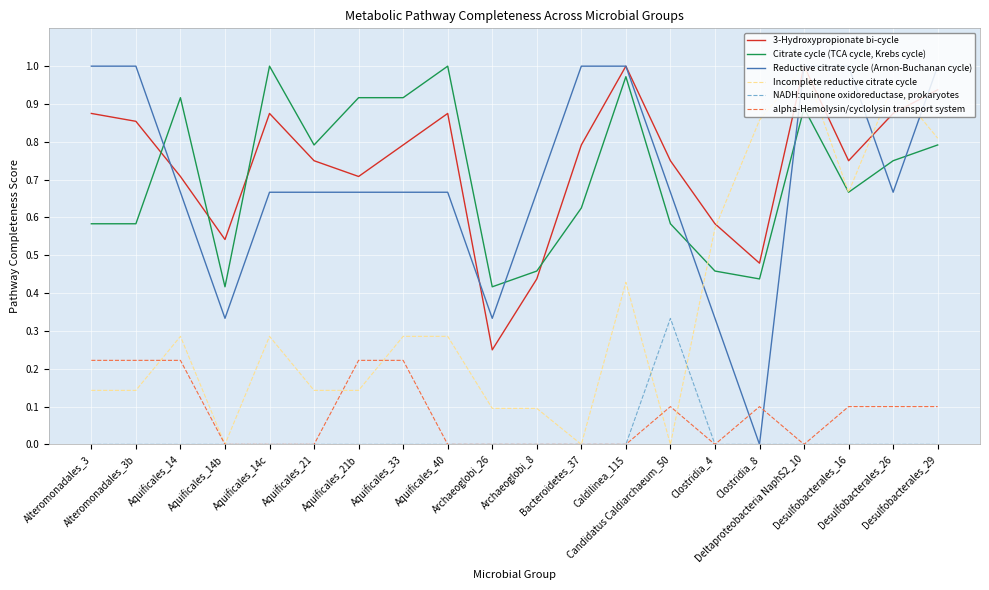

How many distinct data groups are displayed?

6